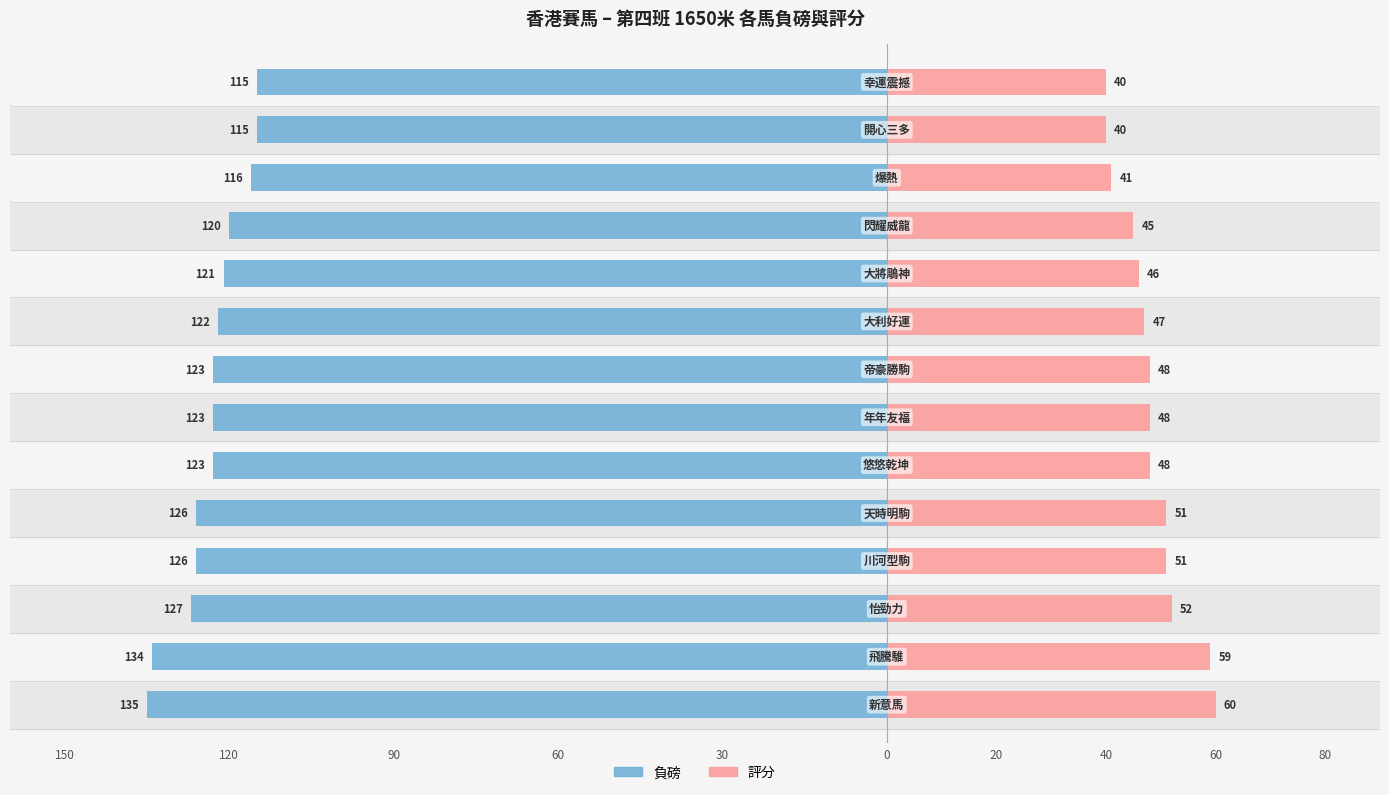

At how many categories does at least one series exceed 9?

14